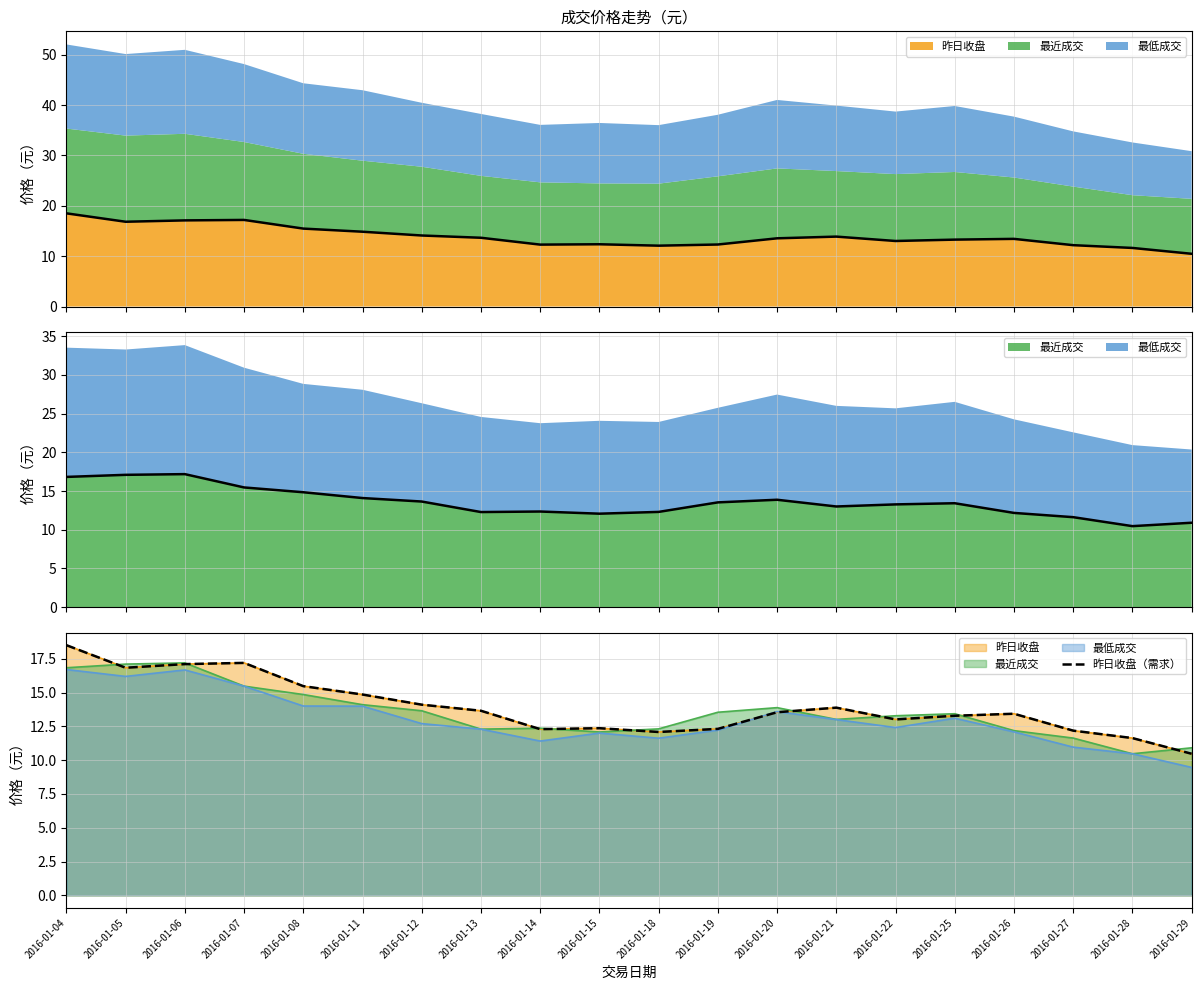

True or false: the data has more than 2 interior local peaks.

True